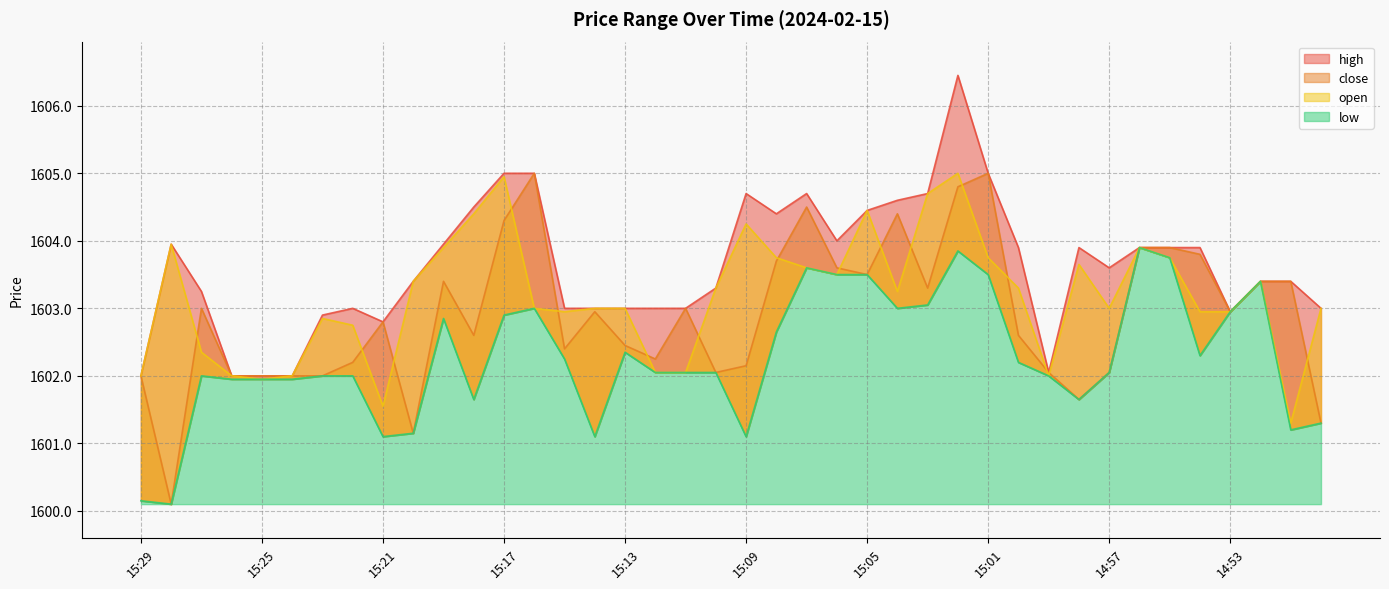

What is the value of the close point at the 31st from the left?

1602.0